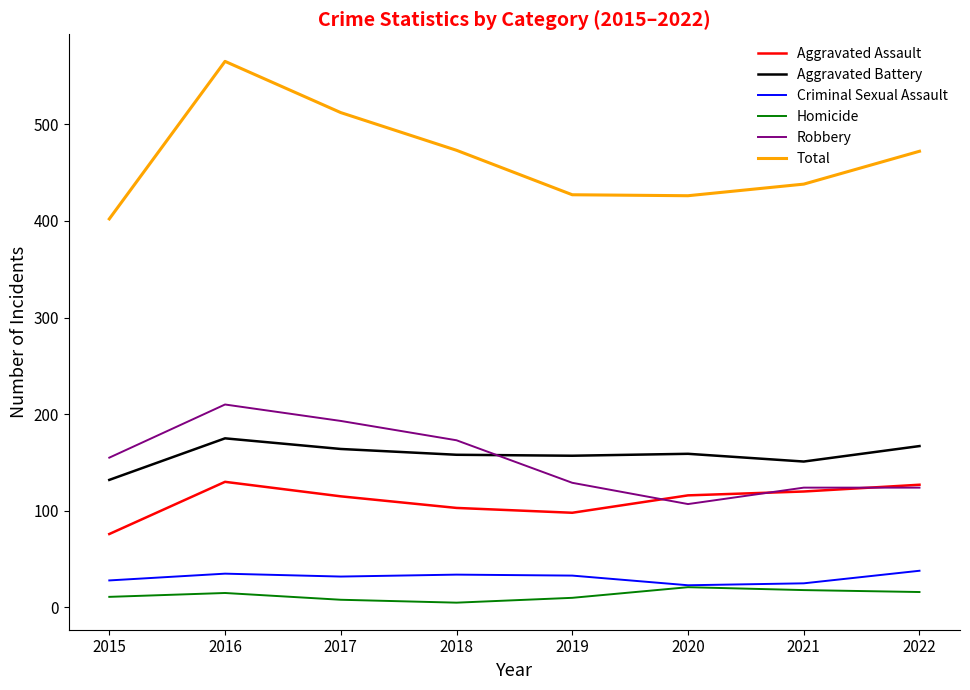

True or false: Total and Aggravated Battery intersect in this chart.

False